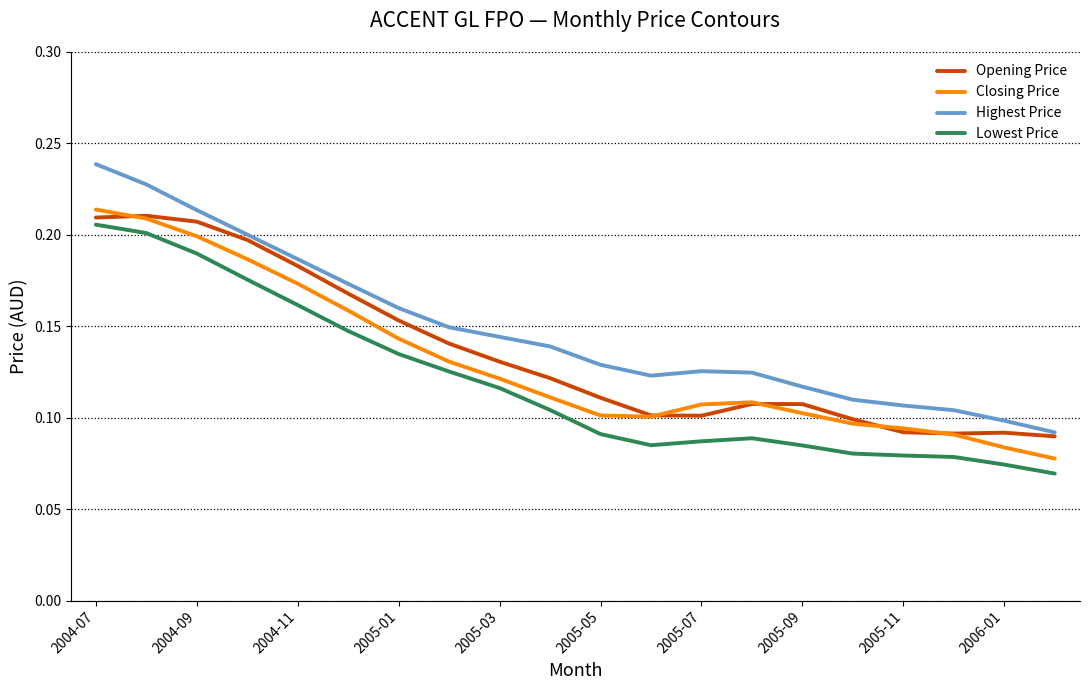

In Opening Price, how many points are lower than both neighbors (excluding endpoints)?

2